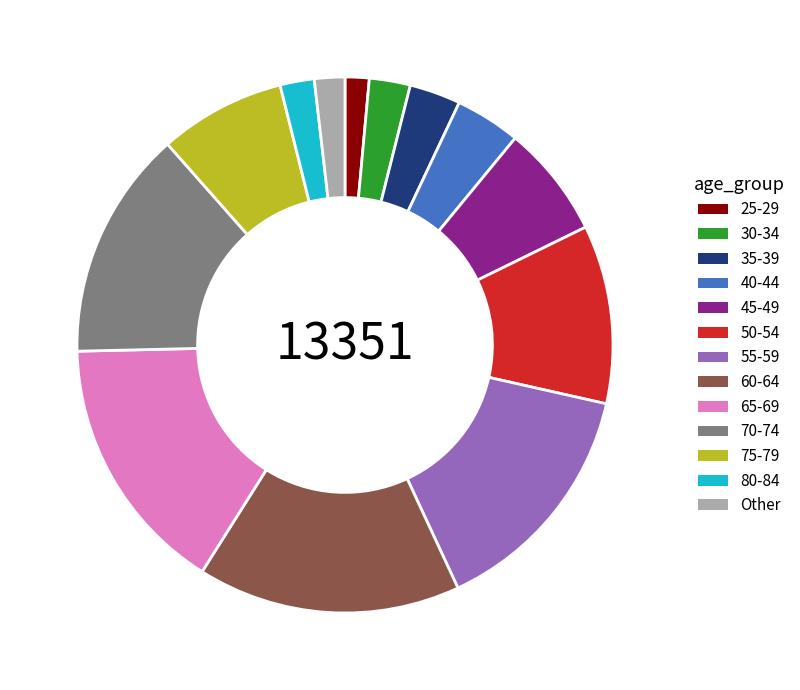

Which has a higher value, 25-29 or 35-39?

35-39